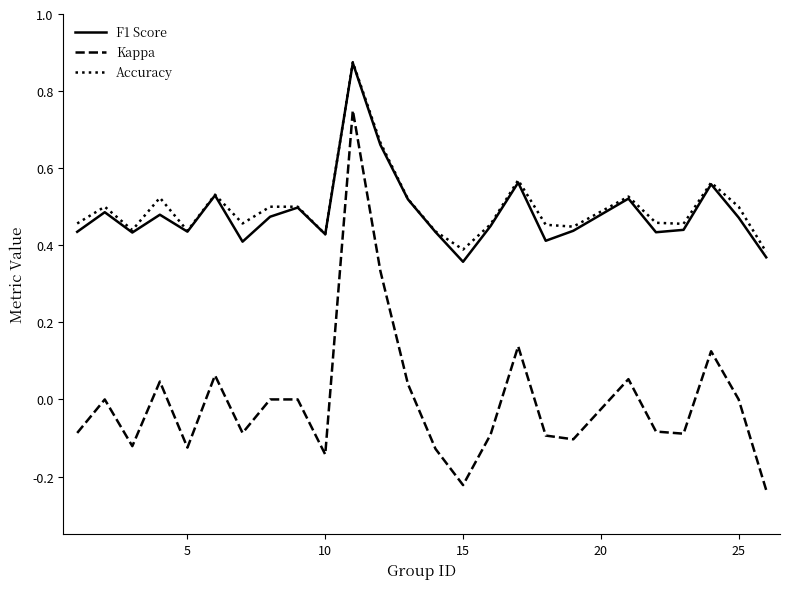

True or false: Accuracy and Kappa intersect in this chart.

False